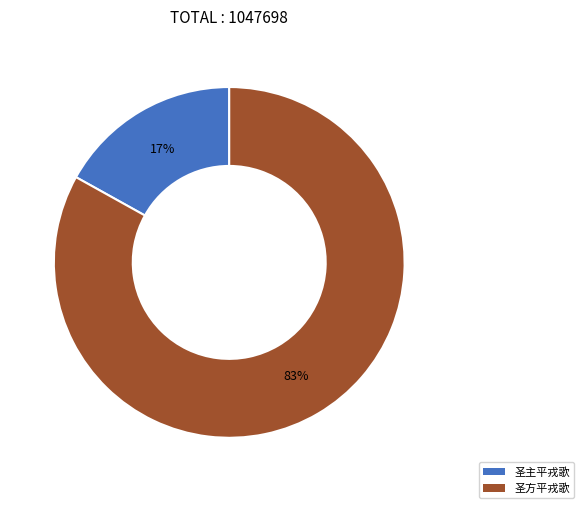

How many slices are in this pie chart?

2